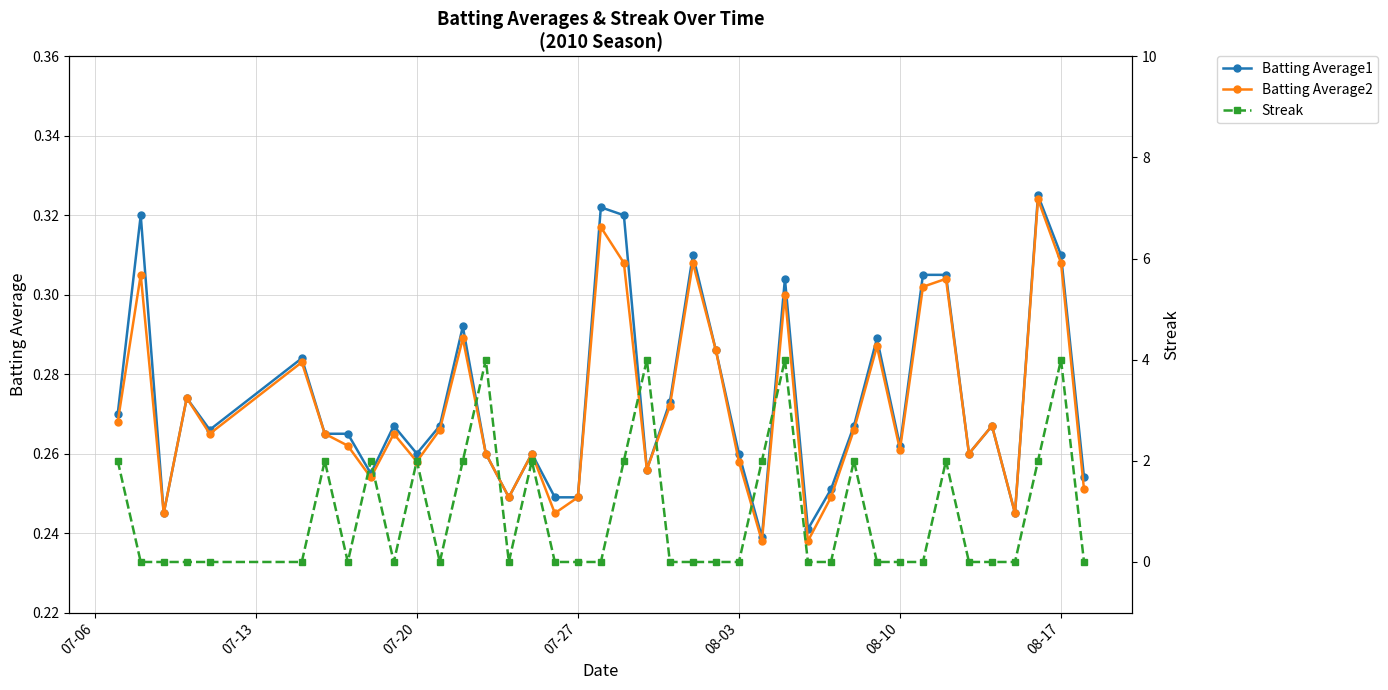

Reading right to left, transcribe all the data shown in this chart.

Batting Average1: 0.3	0.3	0.3	0.2	0.3	0.3	0.3	0.3	0.3	0.3	0.3	0.3	0.2	0.3	0.2	0.3	0.3	0.3	0.3	0.3	0.3	0.3	0.2	0.2	0.3	0.2	0.3	0.3	0.3	0.3	0.3	0.3	0.3	0.3	0.3	0.3	0.3	0.2	0.3	0.3
Batting Average2: 0.3	0.3	0.3	0.2	0.3	0.3	0.3	0.3	0.3	0.3	0.3	0.2	0.2	0.3	0.2	0.3	0.3	0.3	0.3	0.3	0.3	0.3	0.2	0.2	0.3	0.2	0.3	0.3	0.3	0.3	0.3	0.3	0.3	0.3	0.3	0.3	0.3	0.2	0.3	0.3
Streak: 0.0	4.0	2.0	0.0	0.0	0.0	2.0	0.0	0.0	0.0	2.0	0.0	0.0	4.0	2.0	0.0	0.0	0.0	0.0	4.0	2.0	0.0	0.0	0.0	2.0	0.0	4.0	2.0	0.0	2.0	0.0	2.0	0.0	2.0	0.0	0.0	0.0	0.0	0.0	2.0